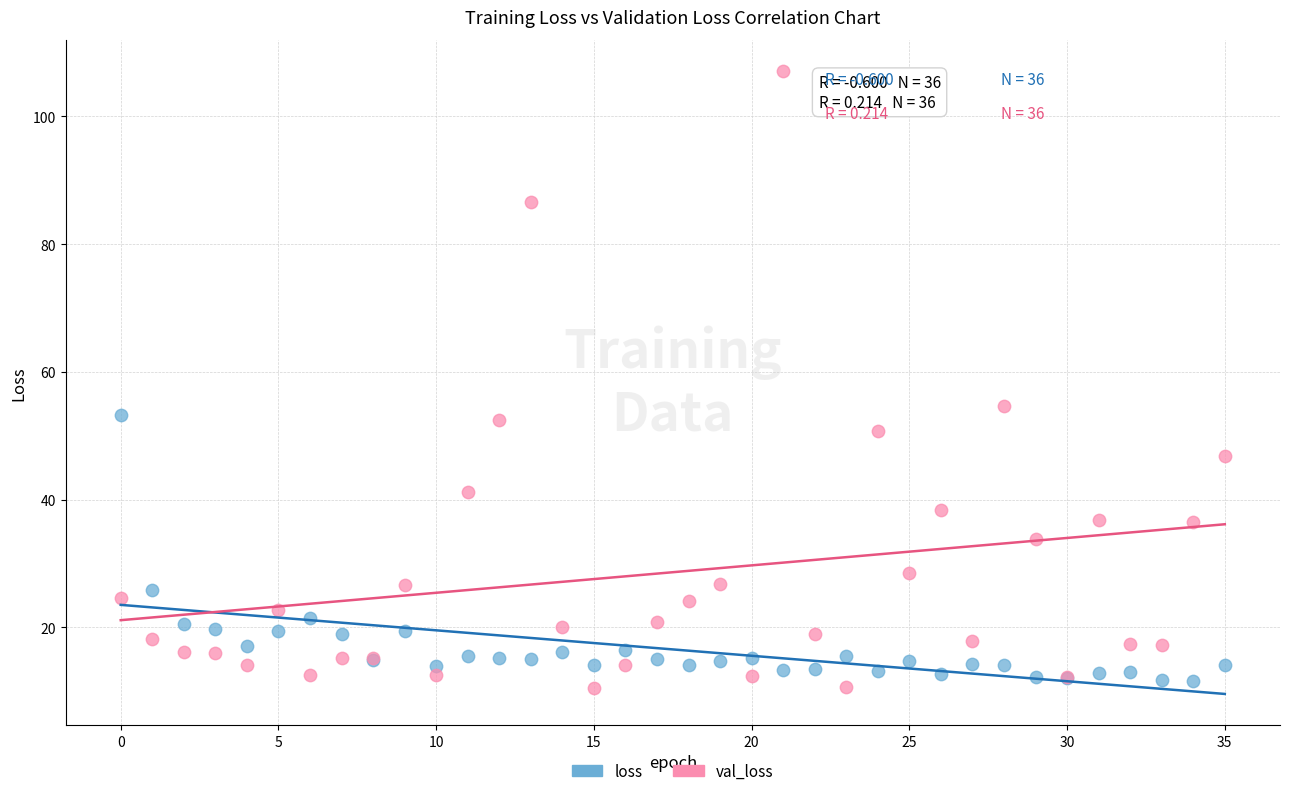

Which series has the largest Y range (max minus min)?

val_loss